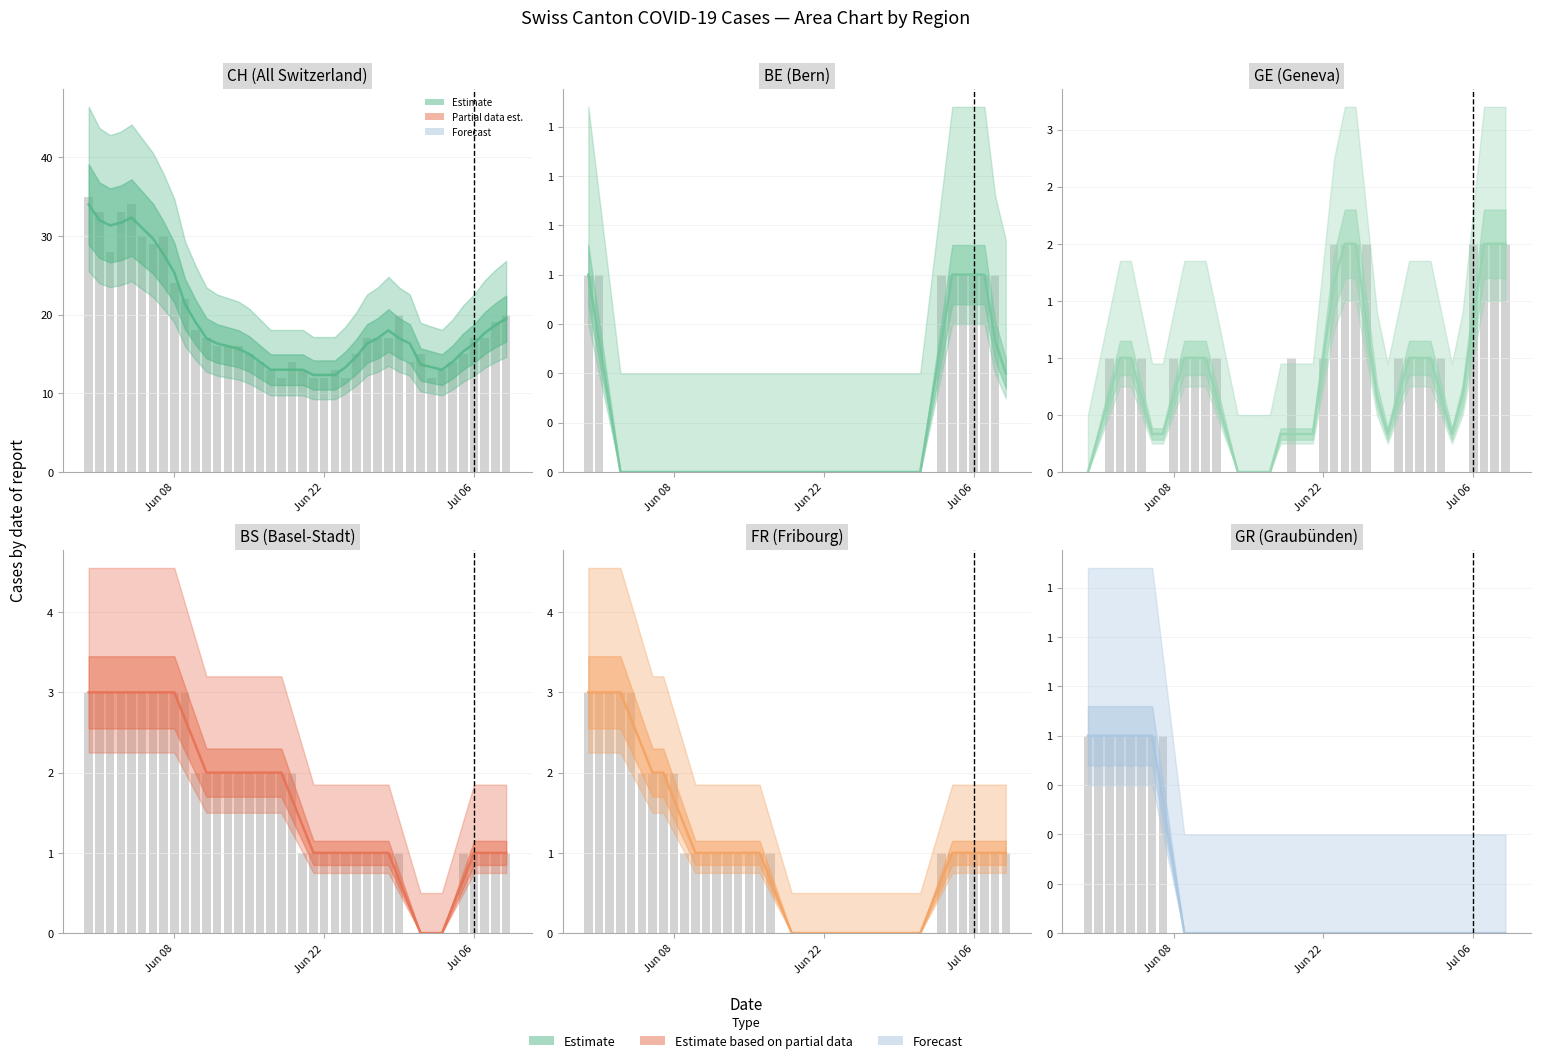

List the series in order of their peak value, lowest first.

BE, GR, GE, BS, FR, CH